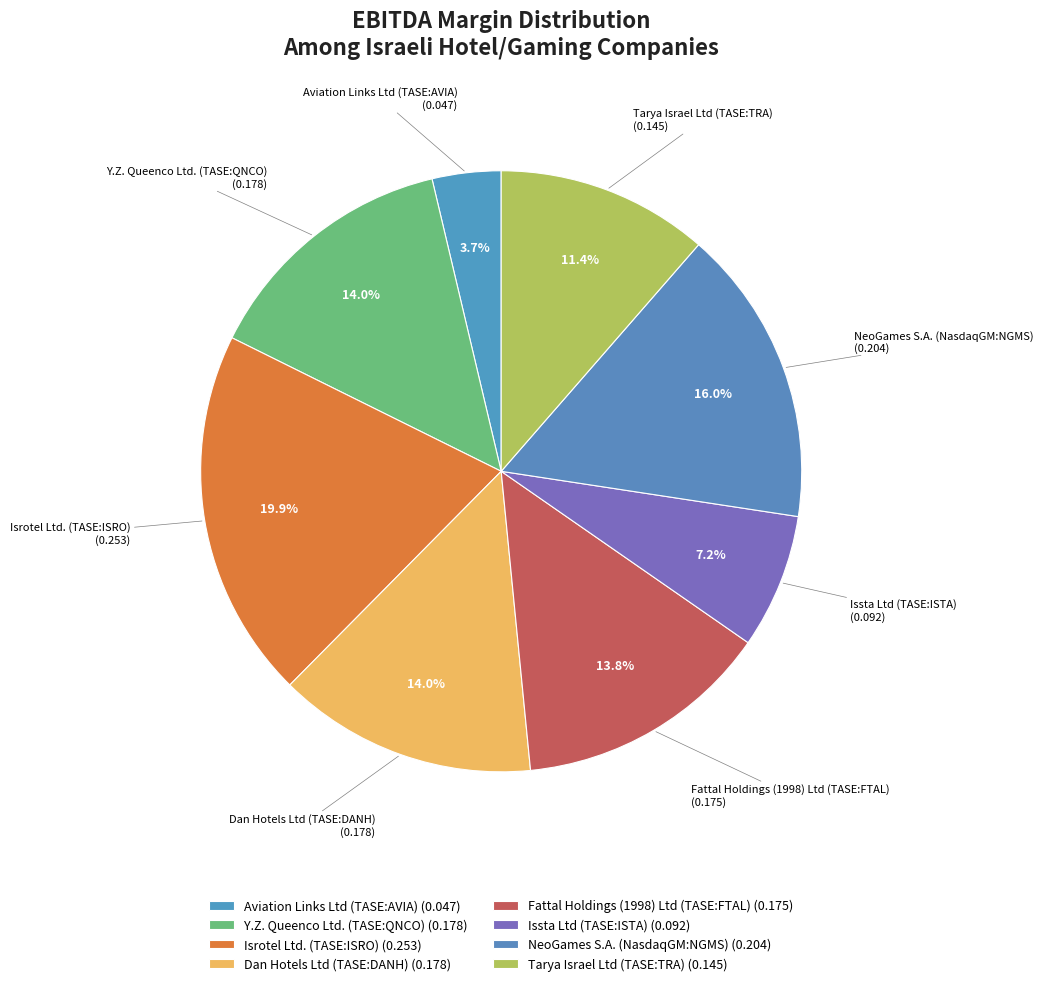

The Tarya Israel Ltd (TASE:TRA) slice represents 11% of the pie. True or false?

True